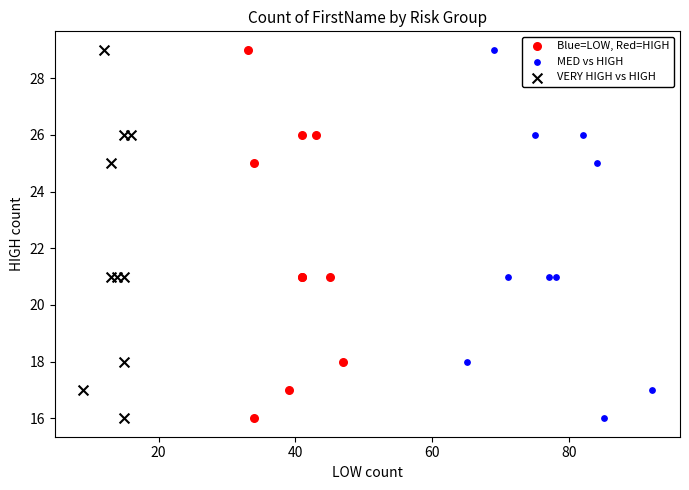

What are all the series names shown in the legend?

Blue=LOW, Red=HIGH, MED vs HIGH, VERY HIGH vs HIGH